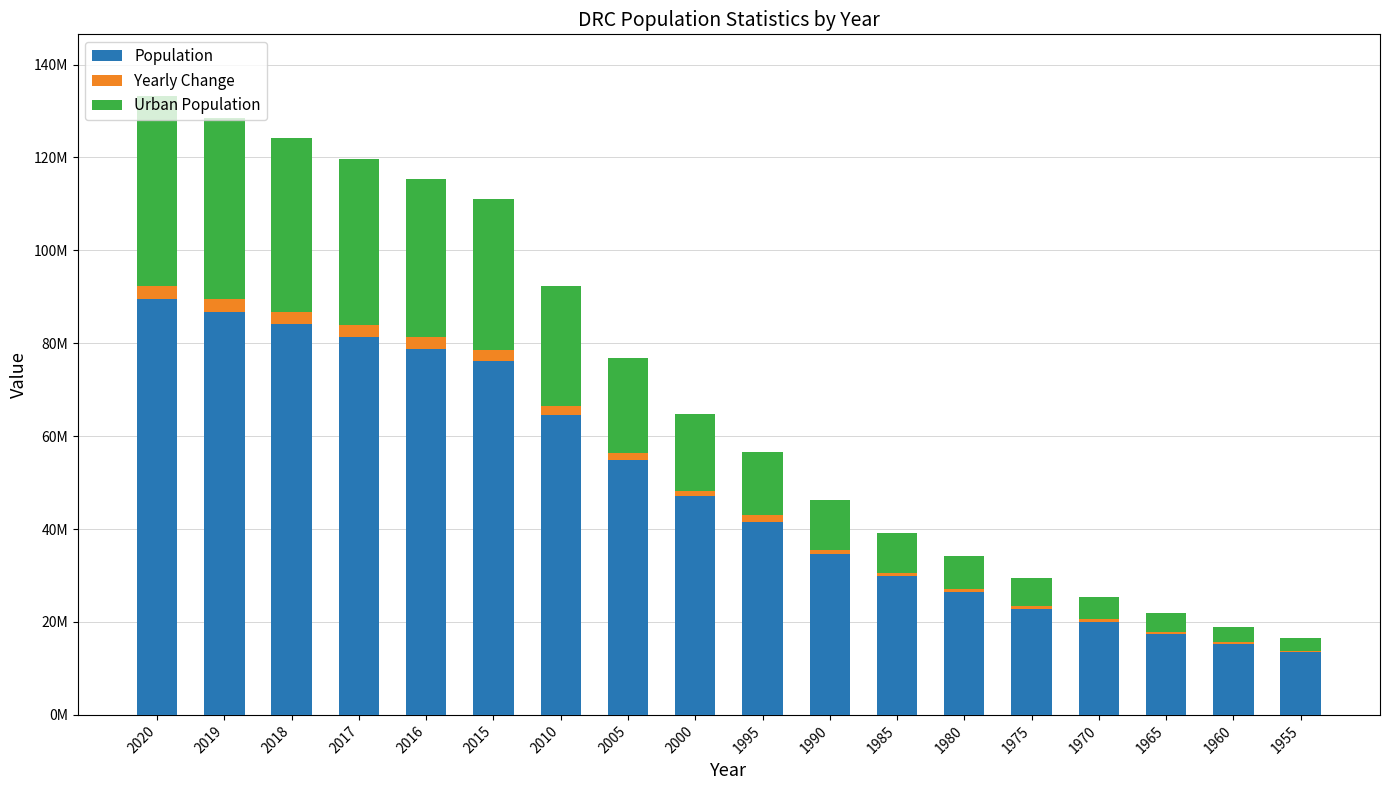

What is the value of the Population bar at the 6th from the left?

76244544